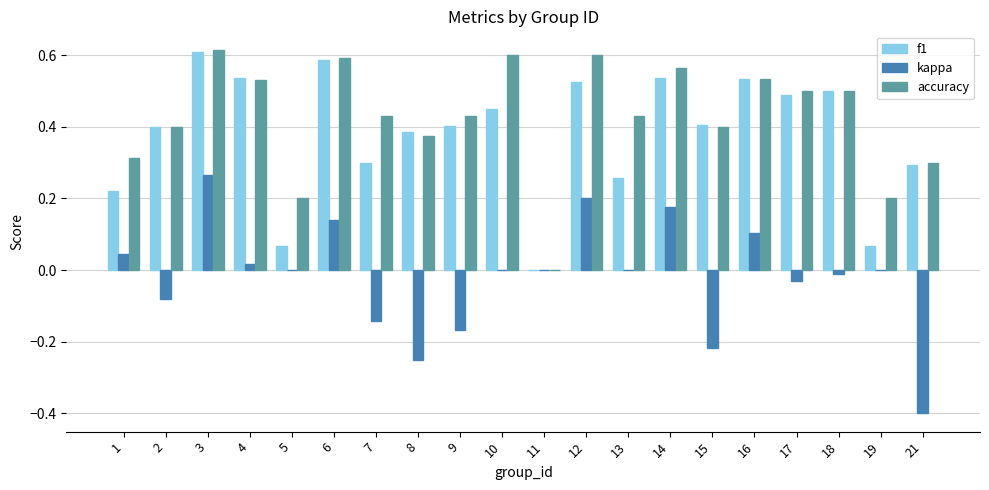

At which category is the sum across all series the highest?

3